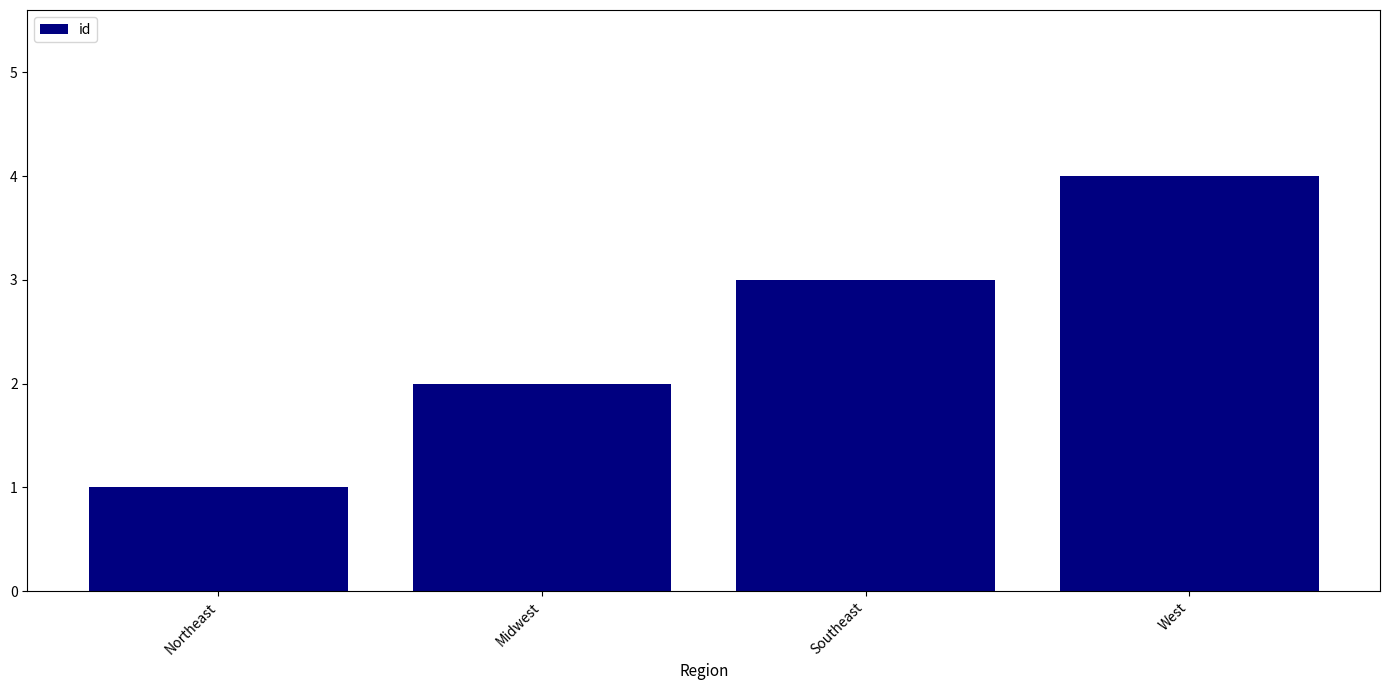

List the labels in order of value, largest first.

West, Southeast, Midwest, Northeast